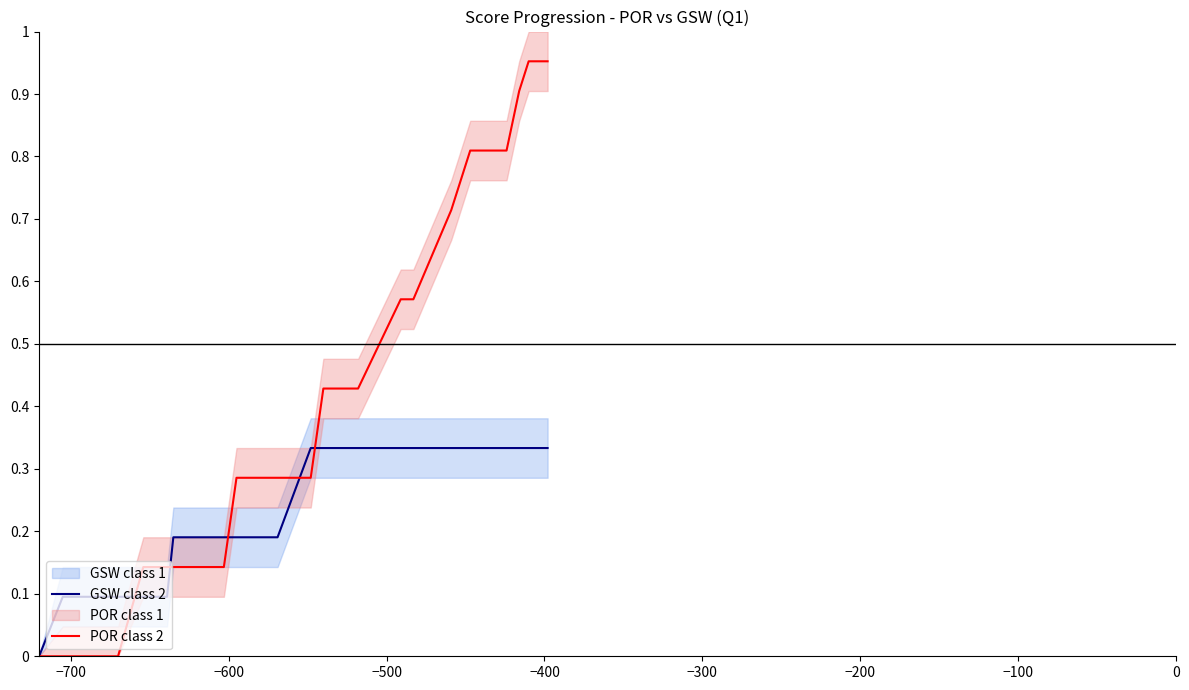

How many data points does each series have?

27